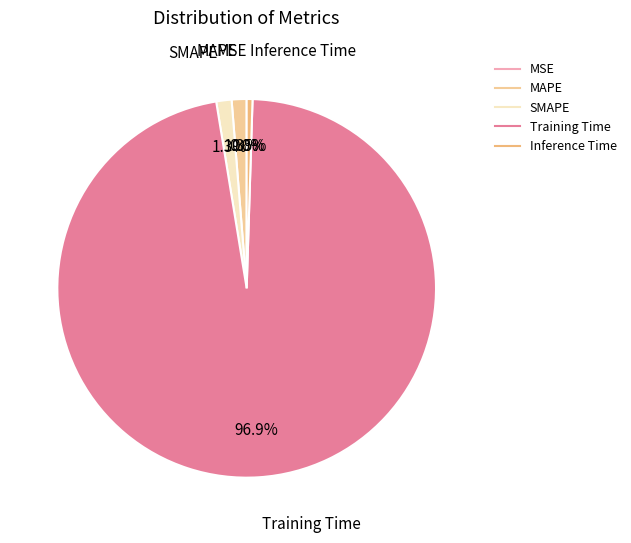

What is the majority slice?

Training Time